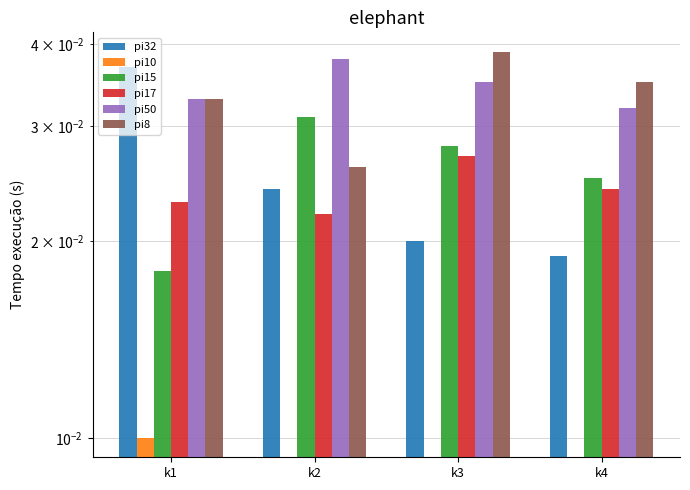

True or false: pi10 has a value of 0.0 at k3.

True